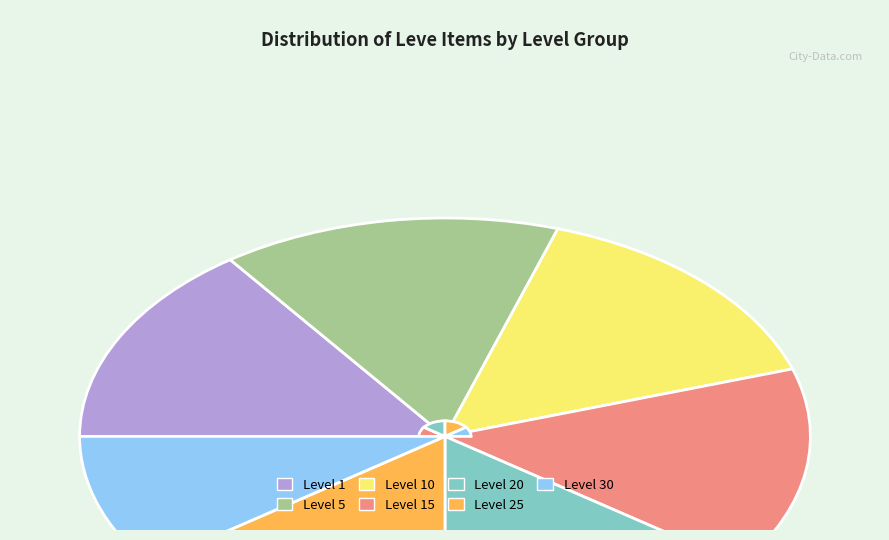

How many segments does this pie chart have?

7